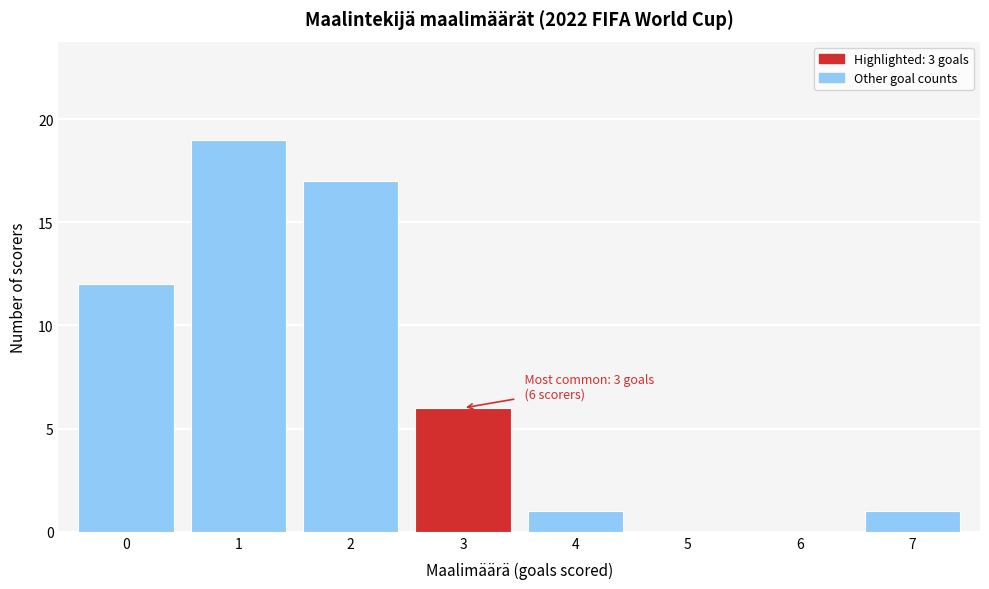

Over which range of the x-axis is the bar tallest?

0.5 to 1.5